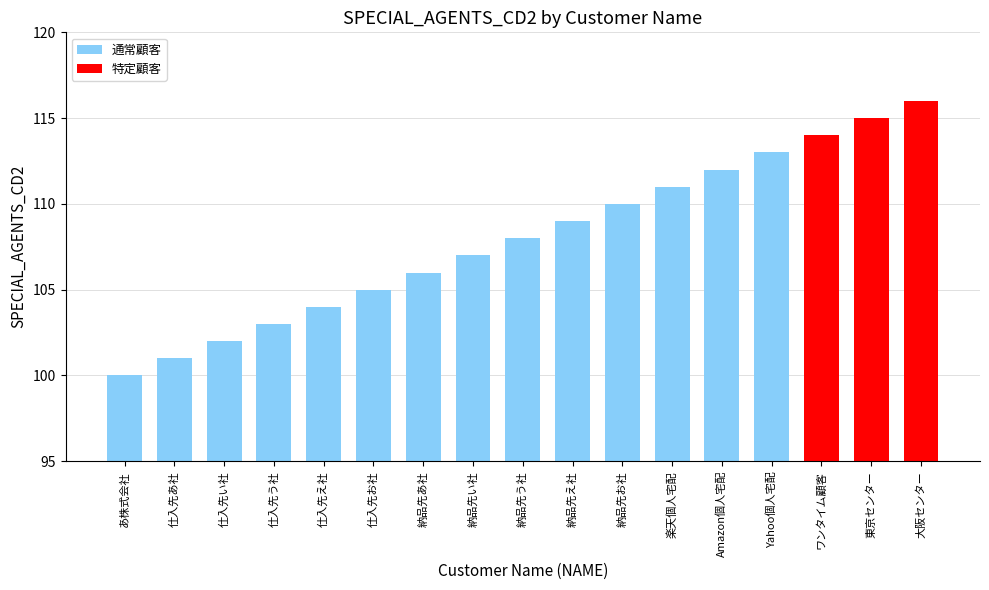

How many bars are there in total?

17